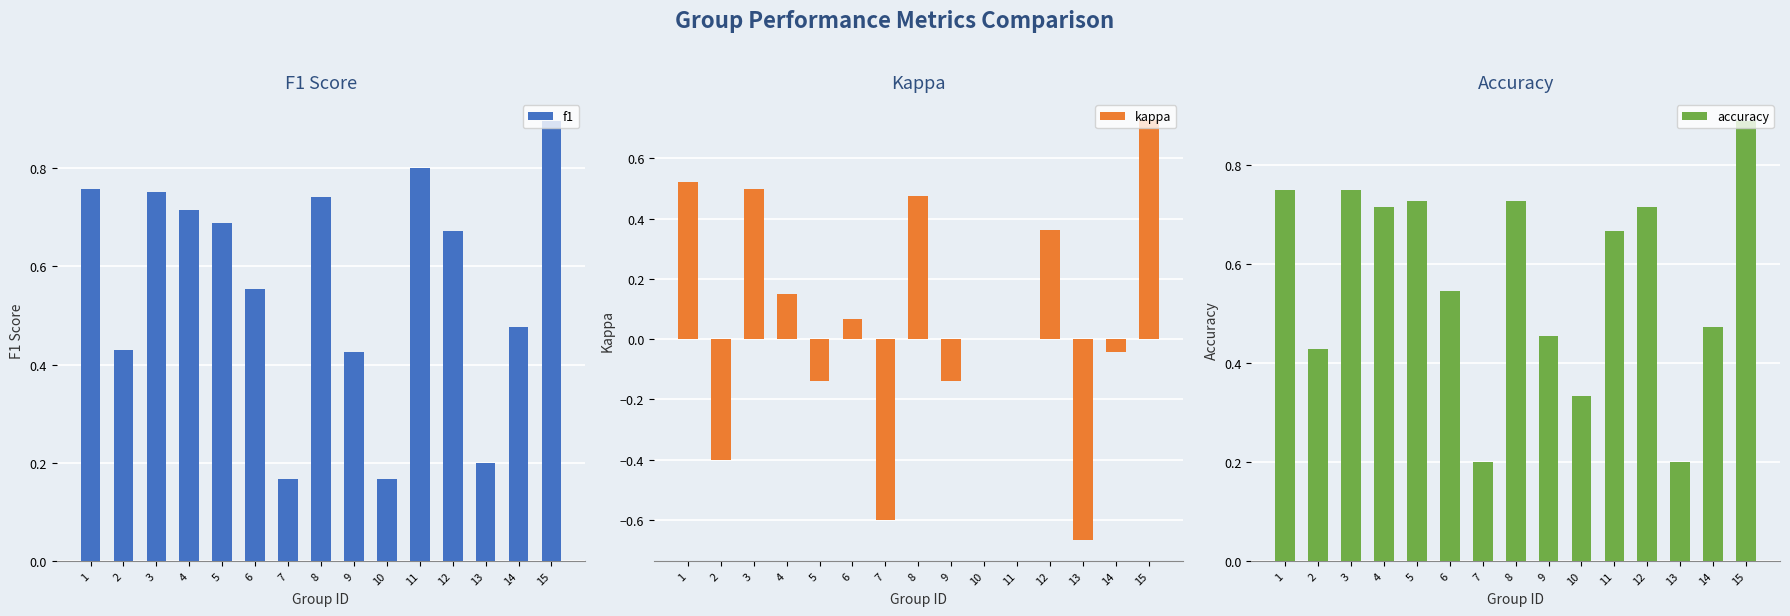

What is the greatest value displayed?

0.9